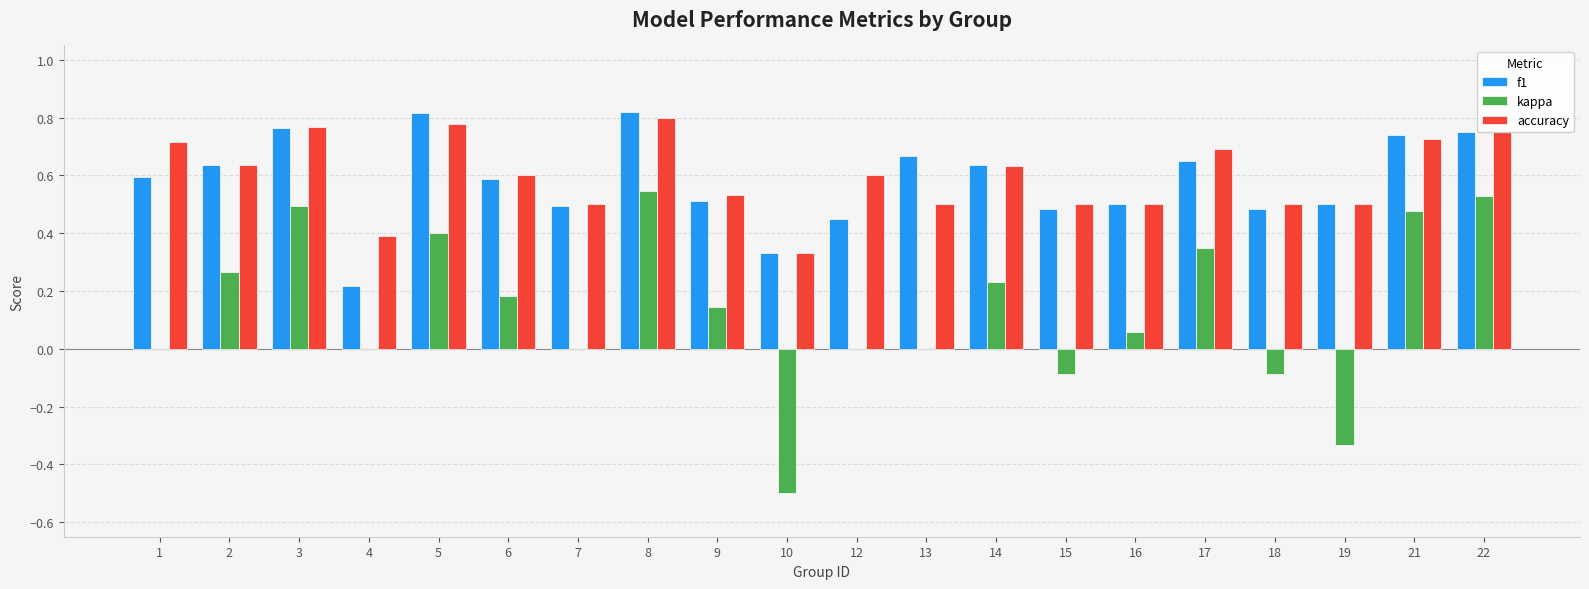

What are all the series names shown in the legend?

f1, kappa, accuracy